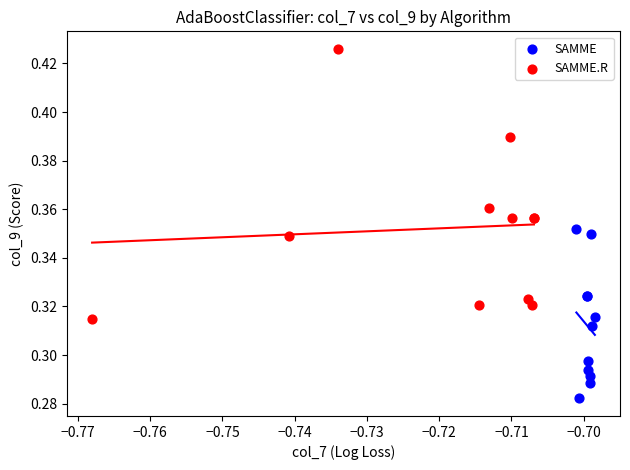

What are all the series names shown in the legend?

SAMME, SAMME.R